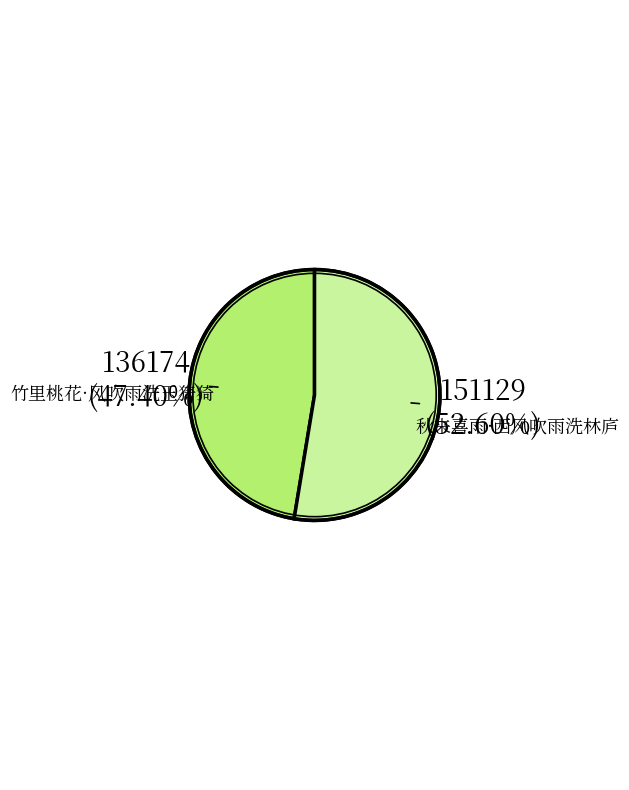

Which category accounts for the majority?

秋来喜雨·西风吹雨洗林庐